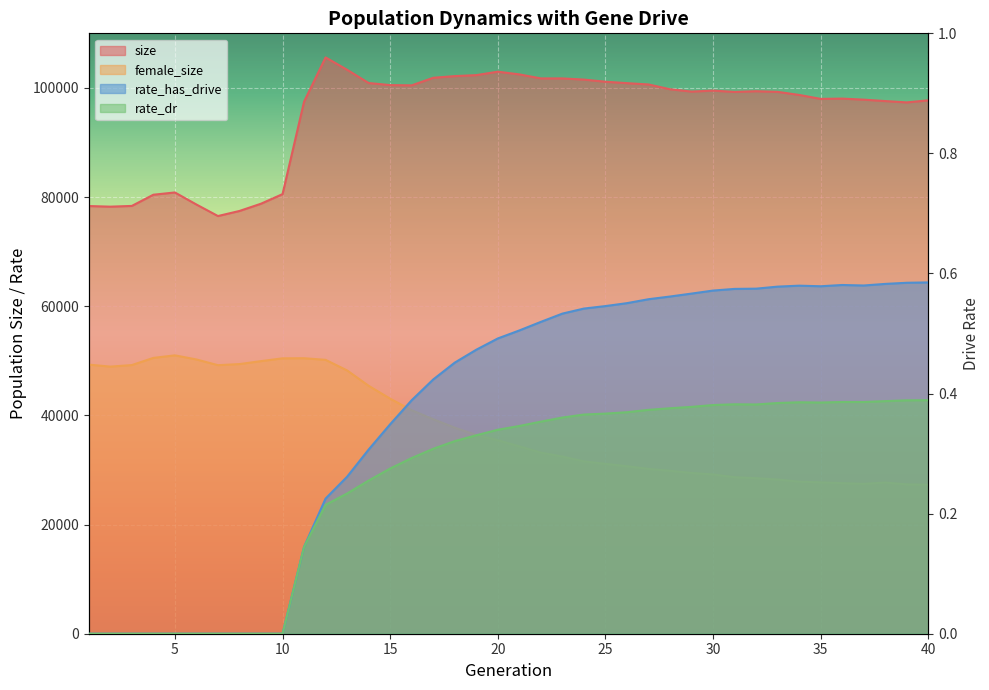

Reading right to left, extract all data points from this chart.

size: 97727.0	97346.0	97590.0	97850.0	98042.0	97990.0	98712.0	99277.0	99395.0	99266.0	99510.0	99327.0	99757.0	100634.0	100874.0	101134.0	101526.0	101740.0	101742.0	102478.0	102975.0	102343.0	102165.0	101856.0	100470.0	100515.0	100899.0	103324.0	105584.0	97476.0	80541.0	78785.0	77456.0	76527.0	78638.0	80847.0	80431.0	78379.0	78244.0	78358.0
female_size: 27293.0	27362.0	27699.0	27463.0	27587.0	27729.0	27862.0	28248.0	28497.0	28673.0	29186.0	29462.0	29855.0	30205.0	30693.0	31126.0	31582.0	32459.0	33183.0	34321.0	35450.0	36405.0	37752.0	39297.0	40946.0	43062.0	45423.0	48240.0	50178.0	50475.0	50454.0	49942.0	49404.0	49201.0	50248.0	51002.0	50533.0	49222.0	48941.0	49304.0
rate_has_drive: 0.6	0.6	0.6	0.6	0.6	0.6	0.6	0.6	0.6	0.6	0.6	0.6	0.6	0.6	0.6	0.5	0.5	0.5	0.5	0.5	0.5	0.5	0.5	0.4	0.4	0.3	0.3	0.3	0.2	0.1	0.0	0.0	0.0	0.0	0.0	0.0	0.0	0.0	0.0	0.0
rate_dr: 0.4	0.4	0.4	0.4	0.4	0.4	0.4	0.4	0.4	0.4	0.4	0.4	0.4	0.4	0.4	0.4	0.4	0.4	0.4	0.3	0.3	0.3	0.3	0.3	0.3	0.3	0.3	0.2	0.2	0.1	0.0	0.0	0.0	0.0	0.0	0.0	0.0	0.0	0.0	0.0